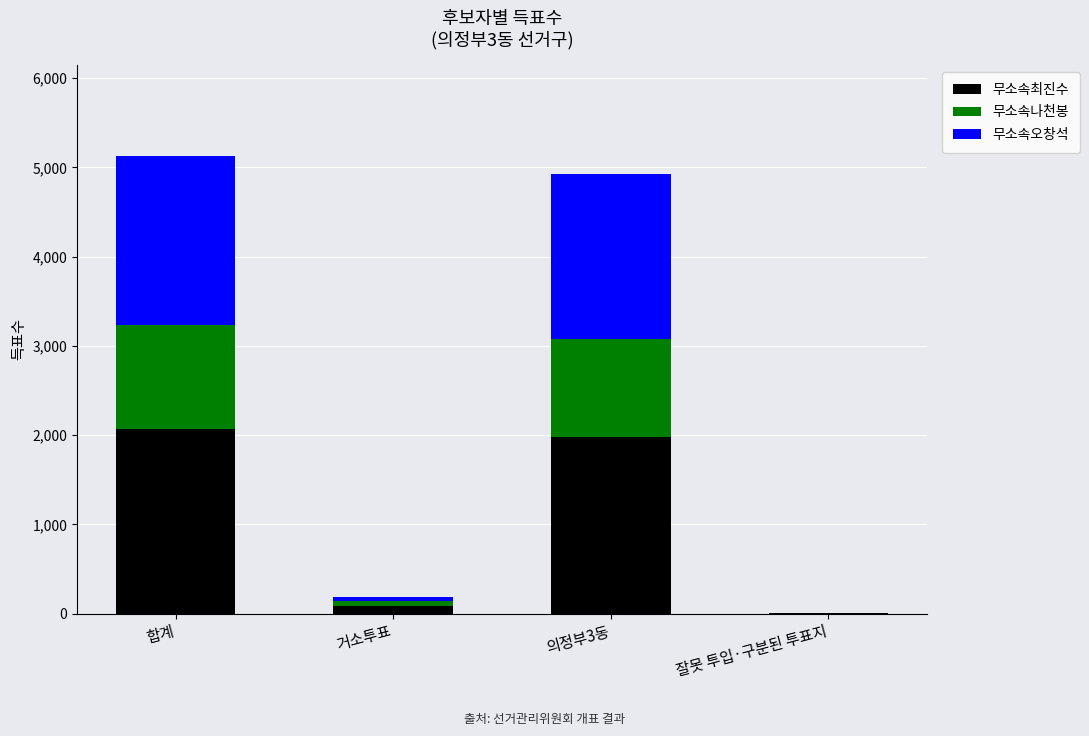

Reading right to left, transcribe the values for 무소속최진수.

잘못 투입·구분된 투표지=4	의정부3동=1978	거소투표=87	합계=2069